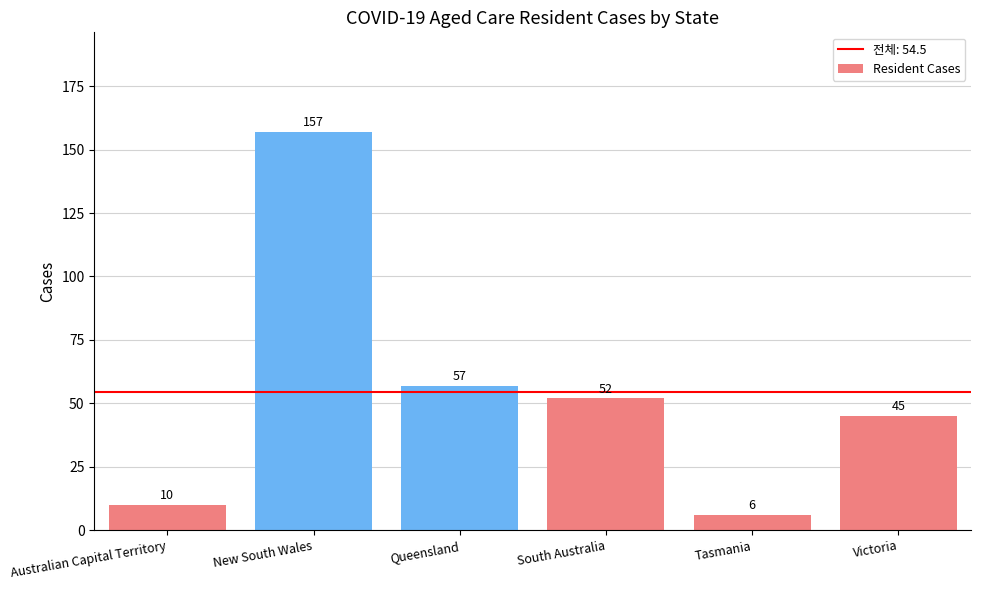

Which label corresponds to the largest value in the chart?

New South Wales